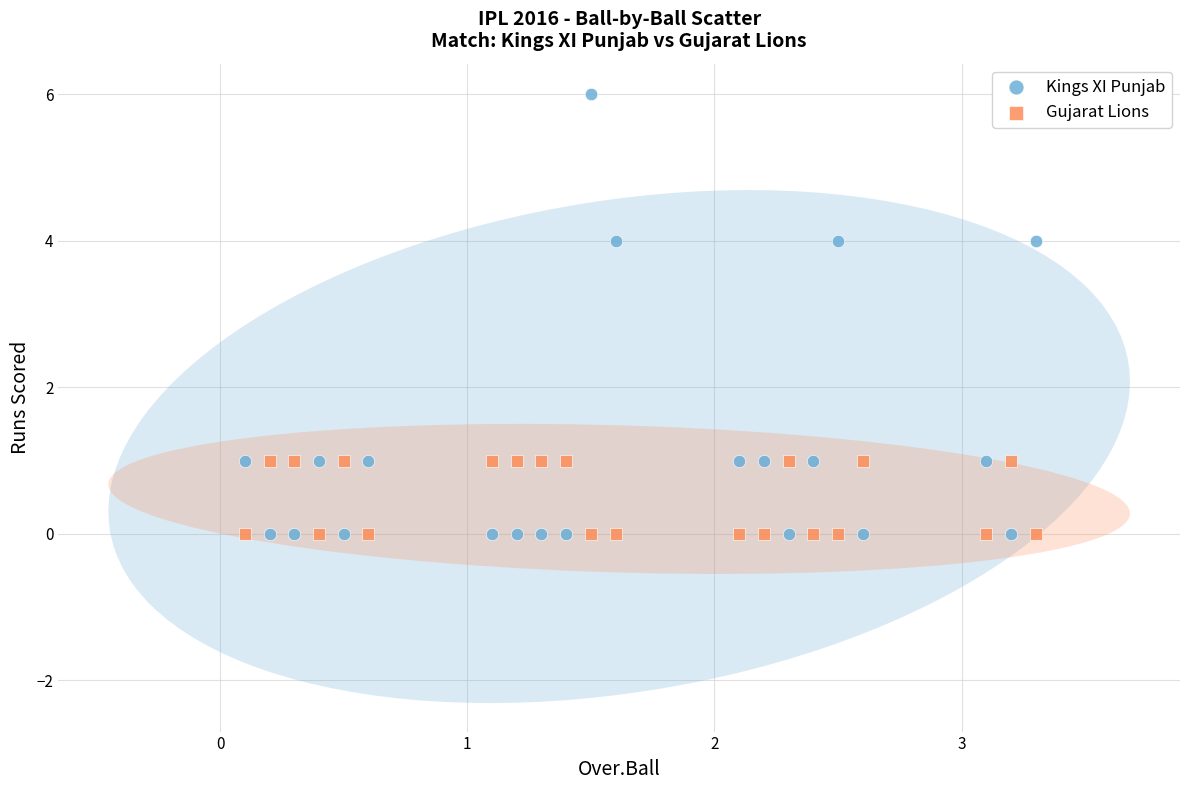

Across all data points, what is the range of Y values (max minus min)?

6